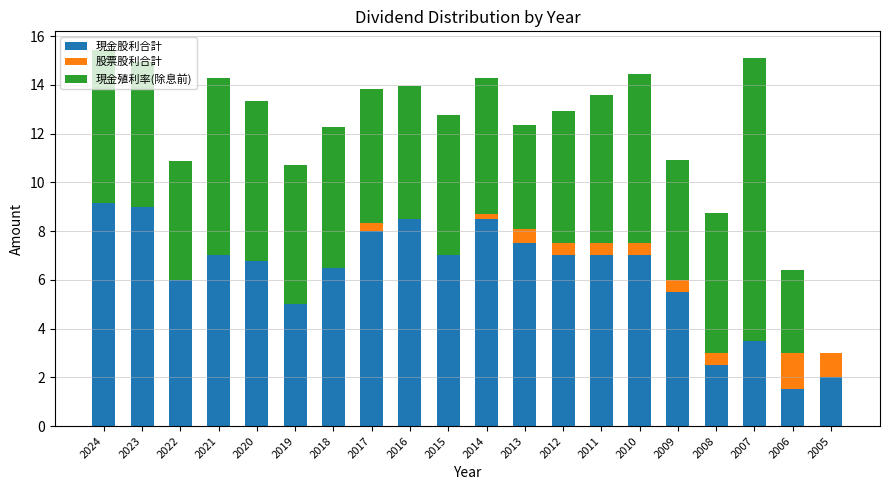

Count the number of data series in this chart.

3